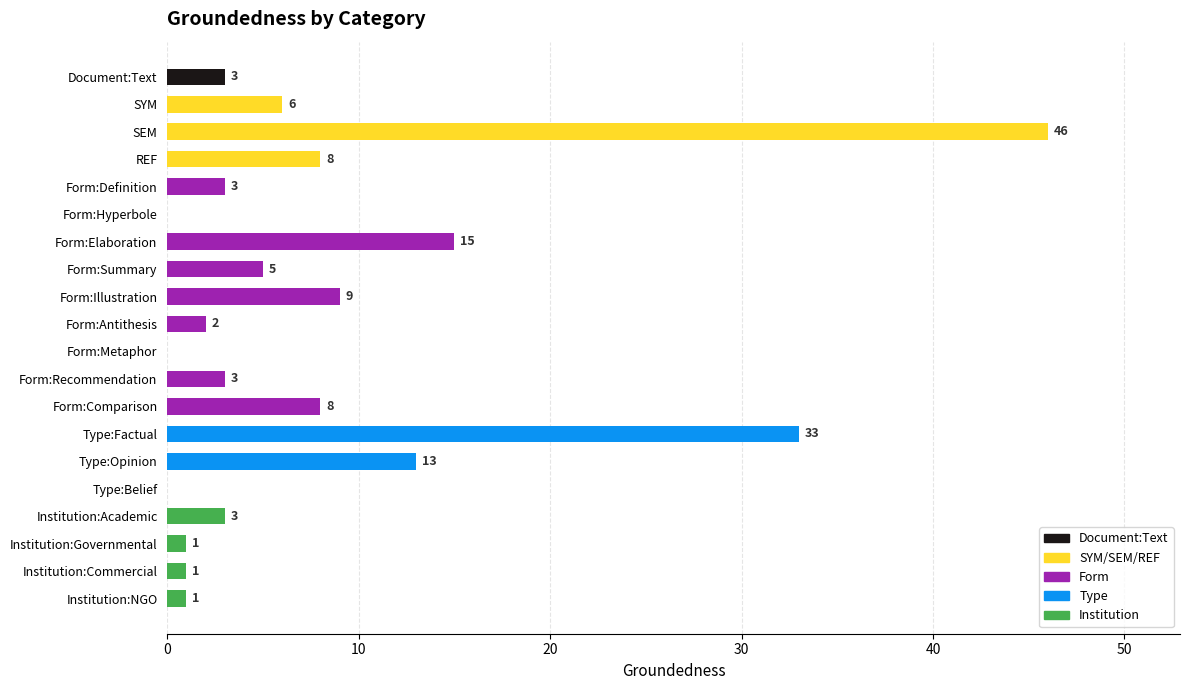

How many values are above zero?

17